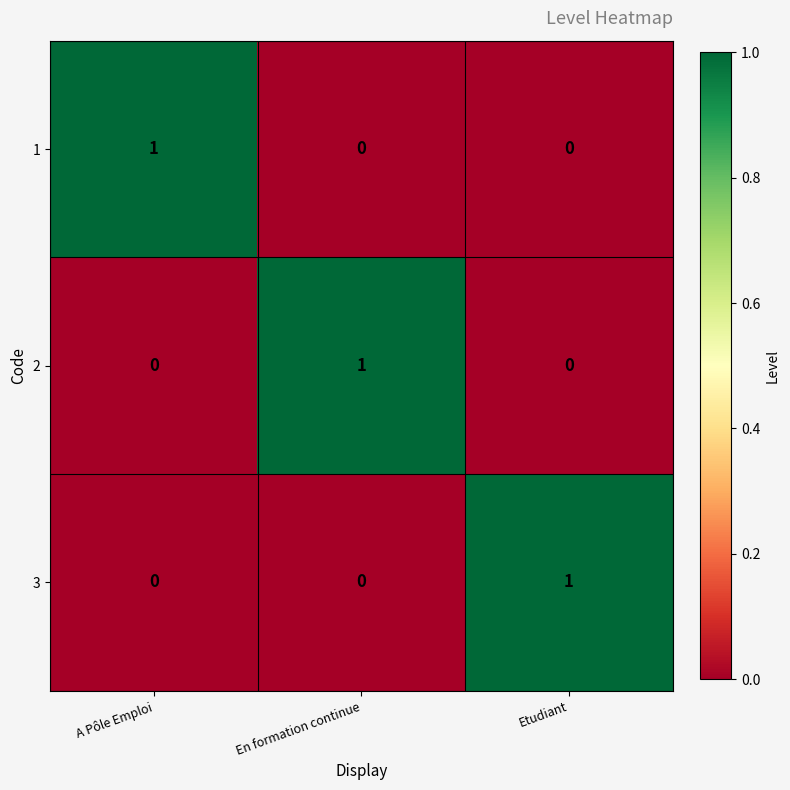

At which label does 1 reach its peak?

A Pôle Emploi